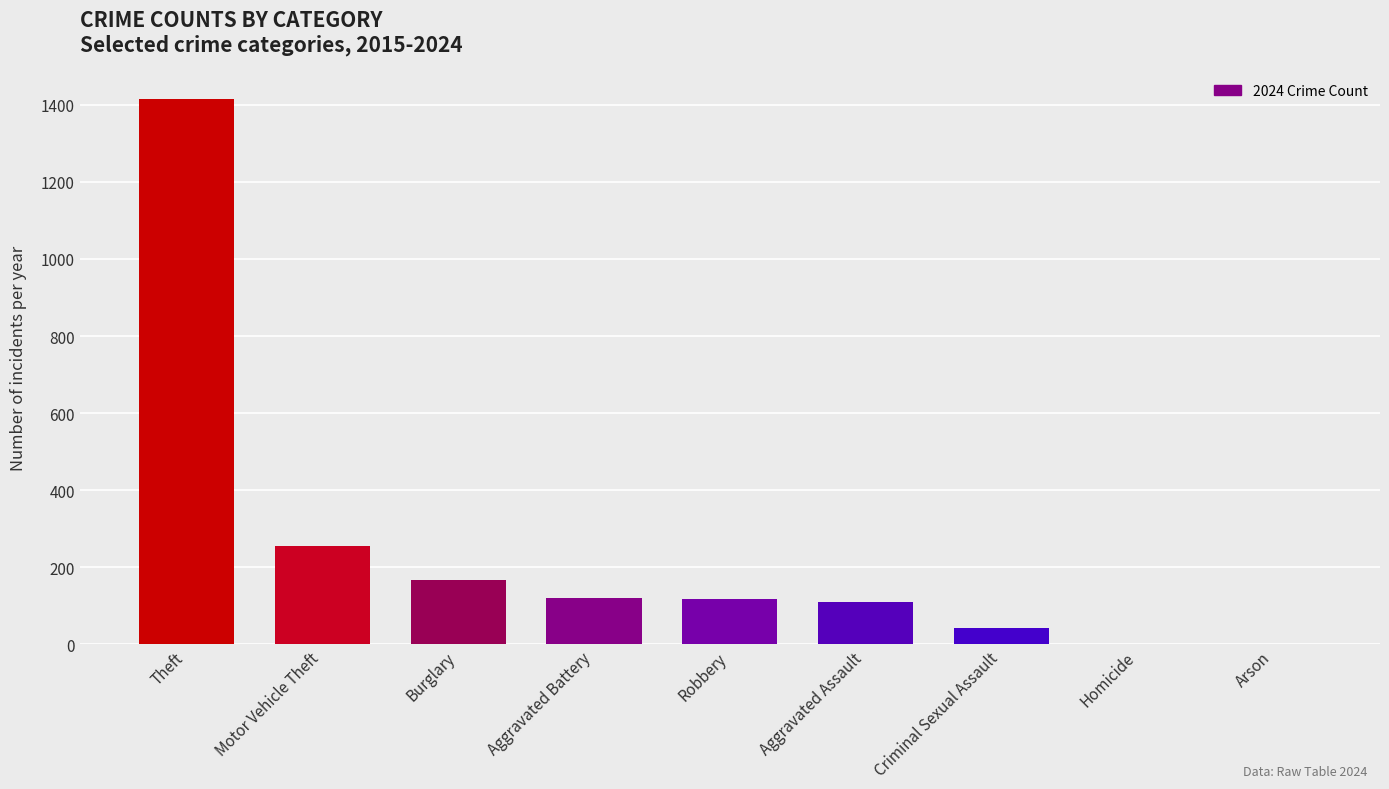

Which label corresponds to the largest value in the chart?

Theft